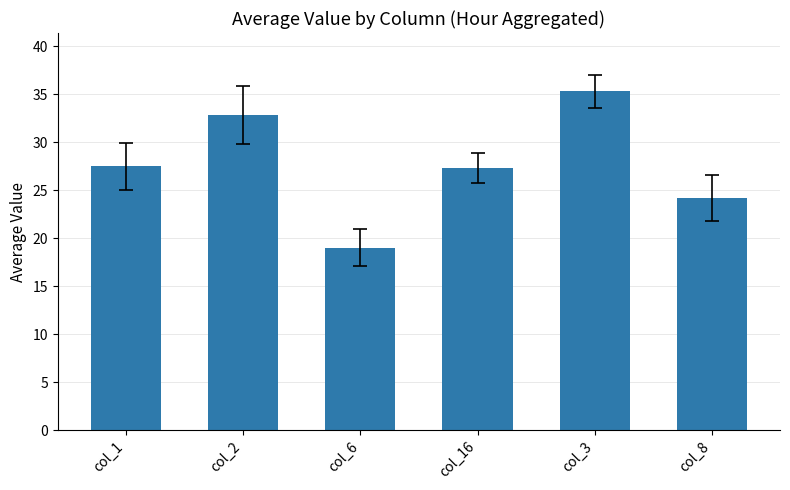

What is the label of the 1st bar from the left?

col_1